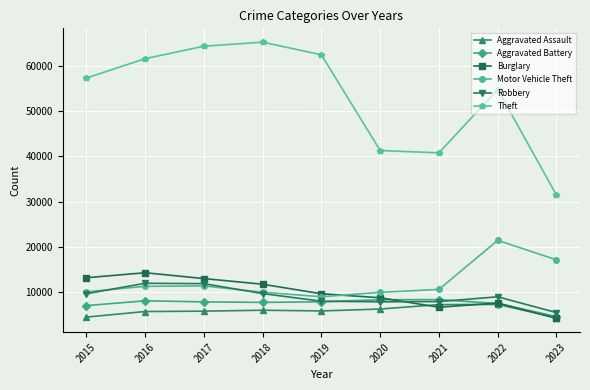

What is the sum of the Motor Vehicle Theft values at 2019 and 2020?

18936